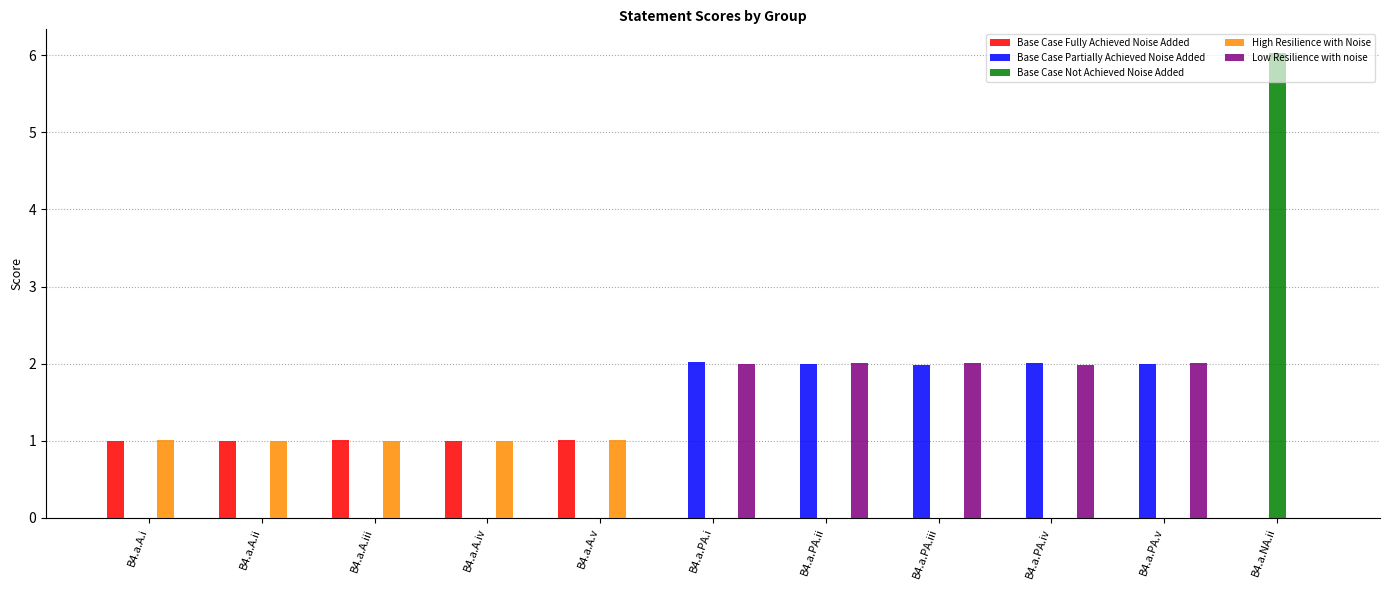

Is the value of Base Case Not Achieved Noise Added at B4.a.A.iv greater than the value of High Resilience with Noise at B4.a.A.i?

No